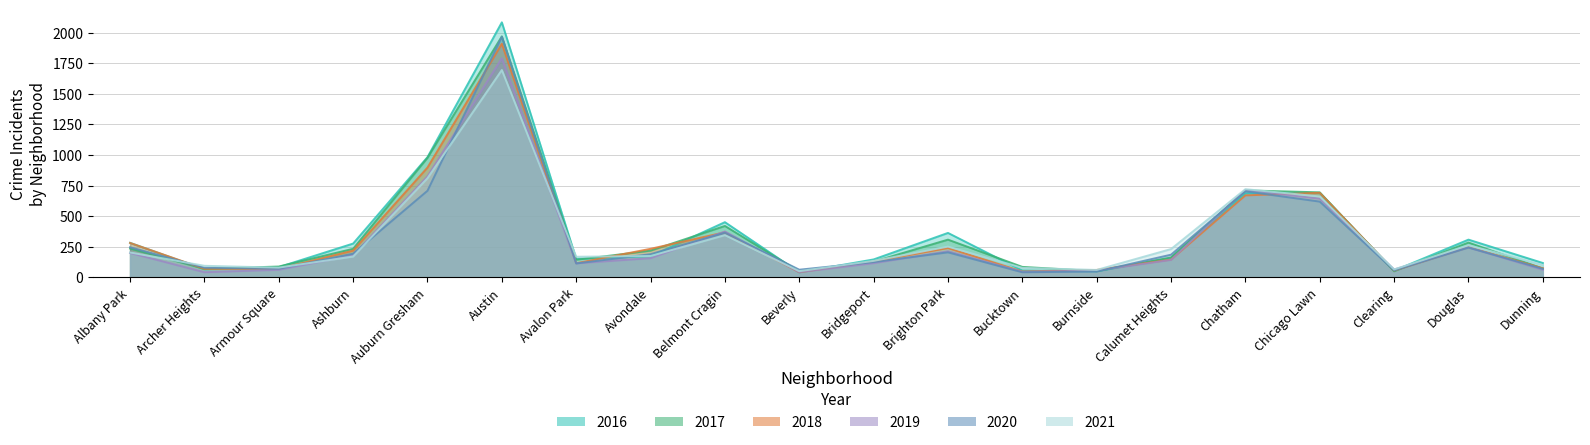

Which series has the largest range (max minus min)?

2016